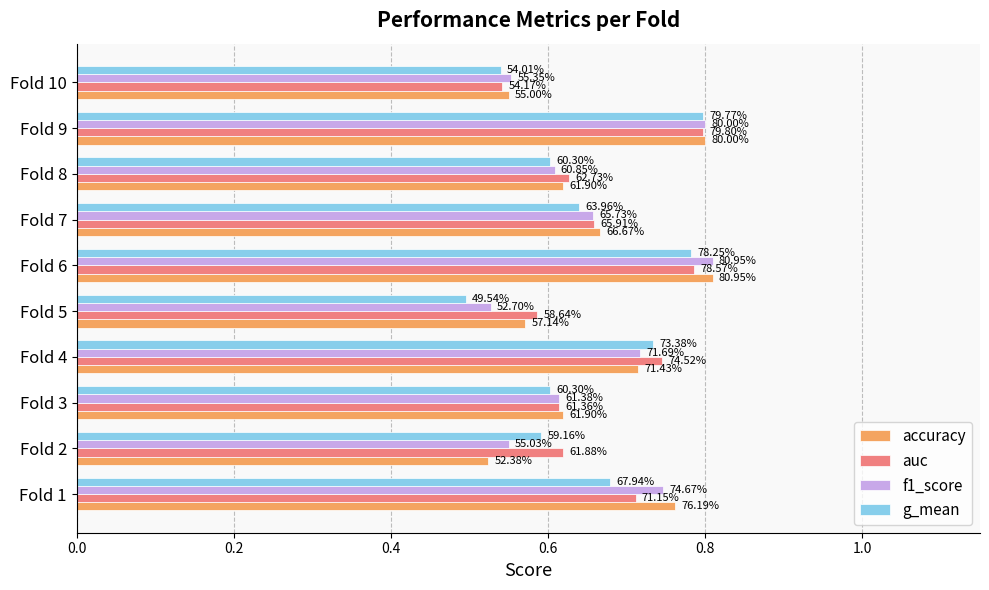

What is the maximum value for auc?

0.8